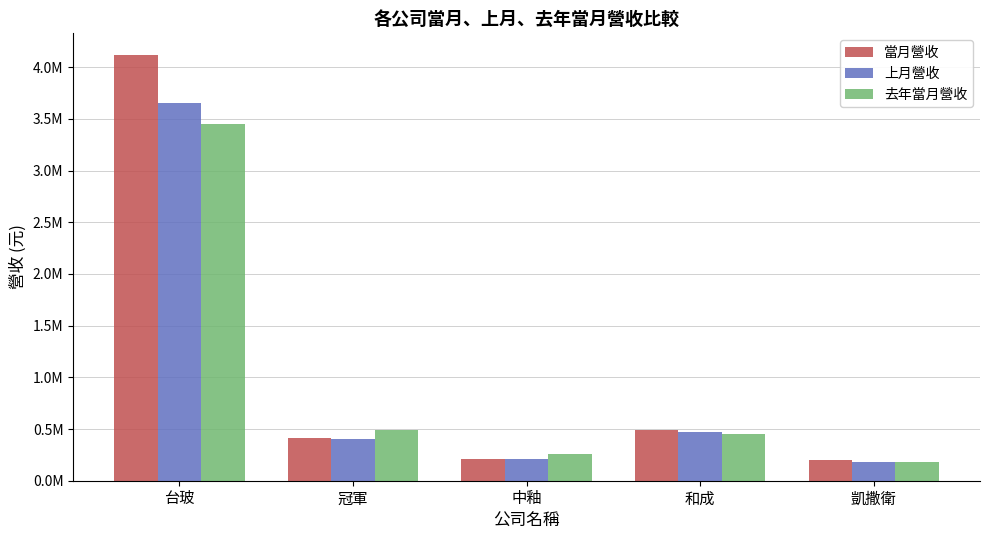

Which series changed the most between 台玻 and 中釉?

當月營收